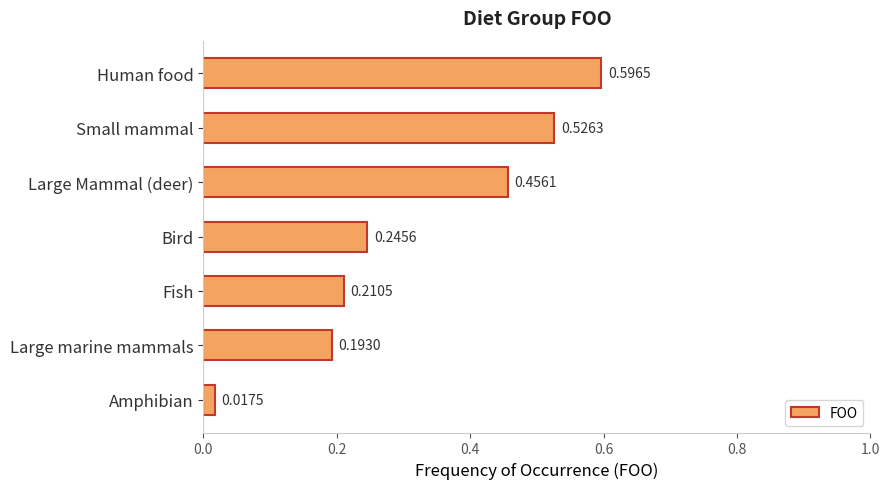

How many distinct data groups are displayed?

1